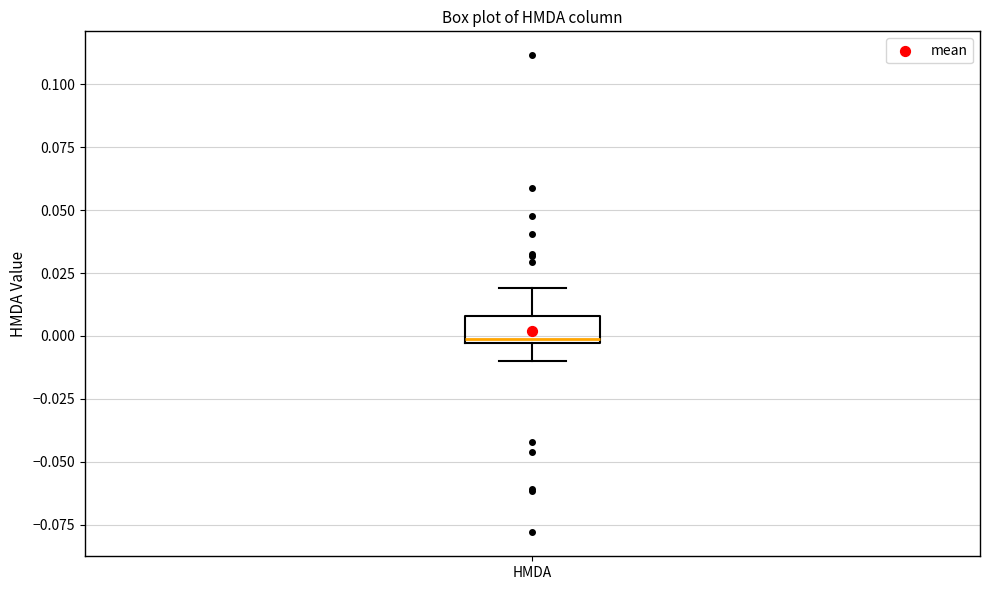

Where is the upper edge of the box for HMDA on the y-axis? The values are not printed on the chart, so give them approximately, as read against the axis.

0.010